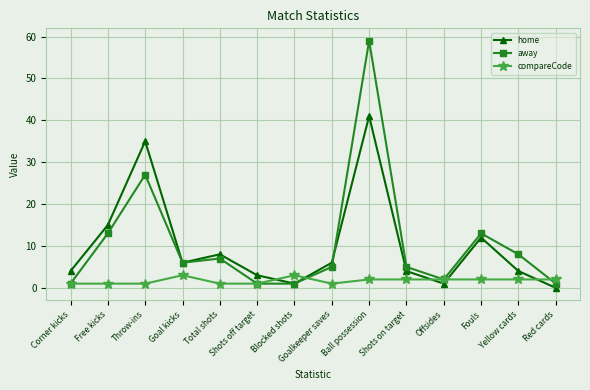

What is the difference between the highest and lowest values at Shots on target?

3